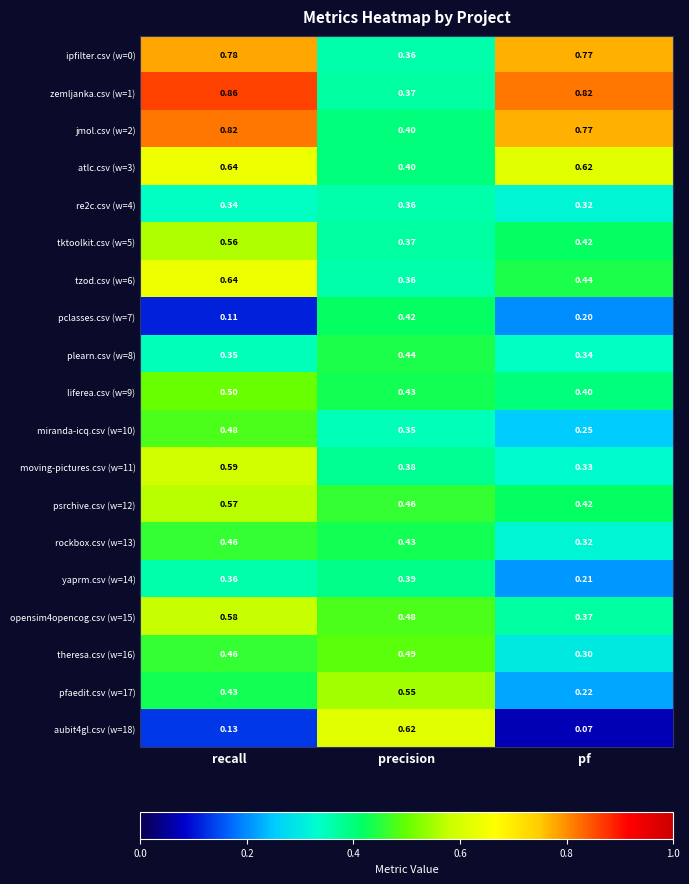

Which series has the largest range (max minus min)?

aubit4gl.csv (w=18)